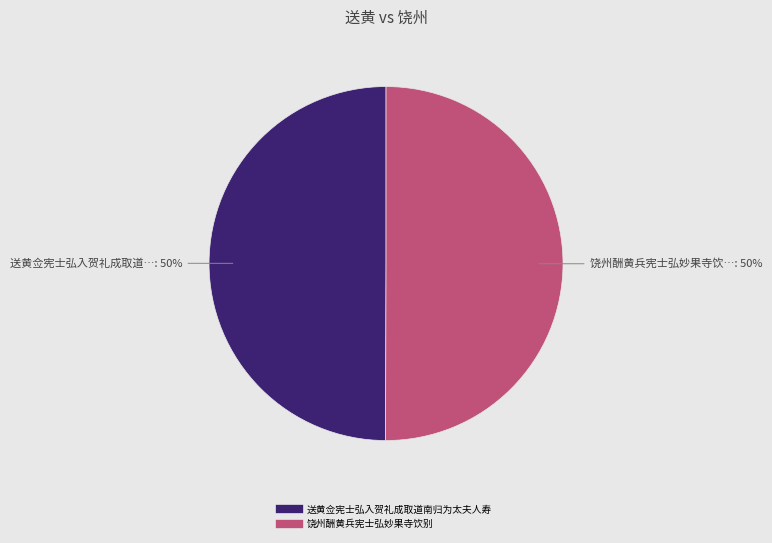

Is it true that 送黄佥宪士弘入贺礼成取道南归为太夫人寿 is 50% of the pie?

True